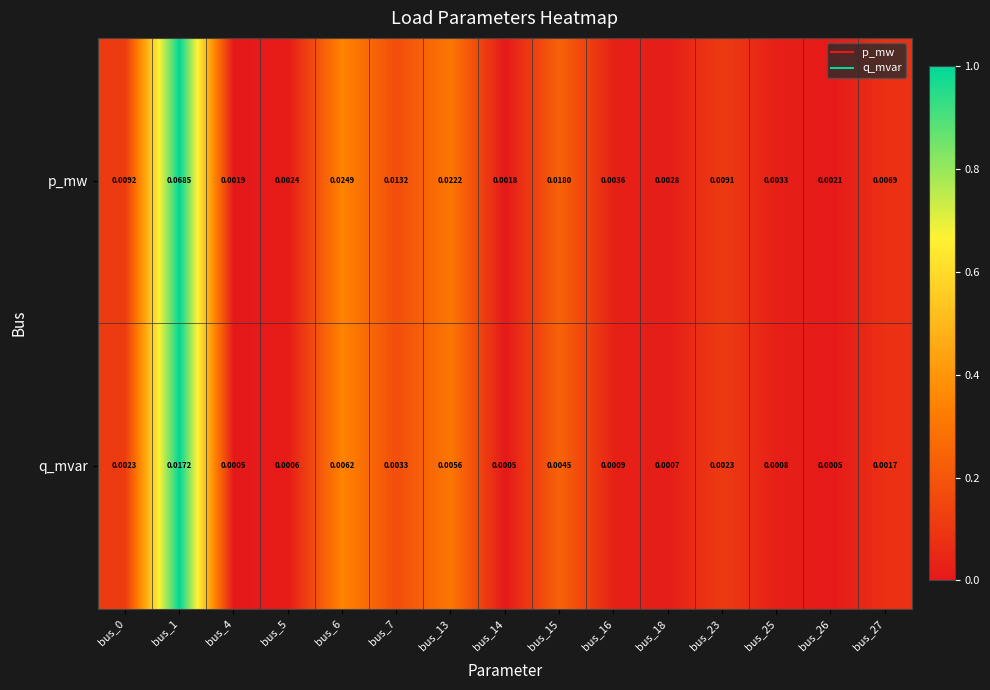

Which series has the largest total across all categories?

p_mw